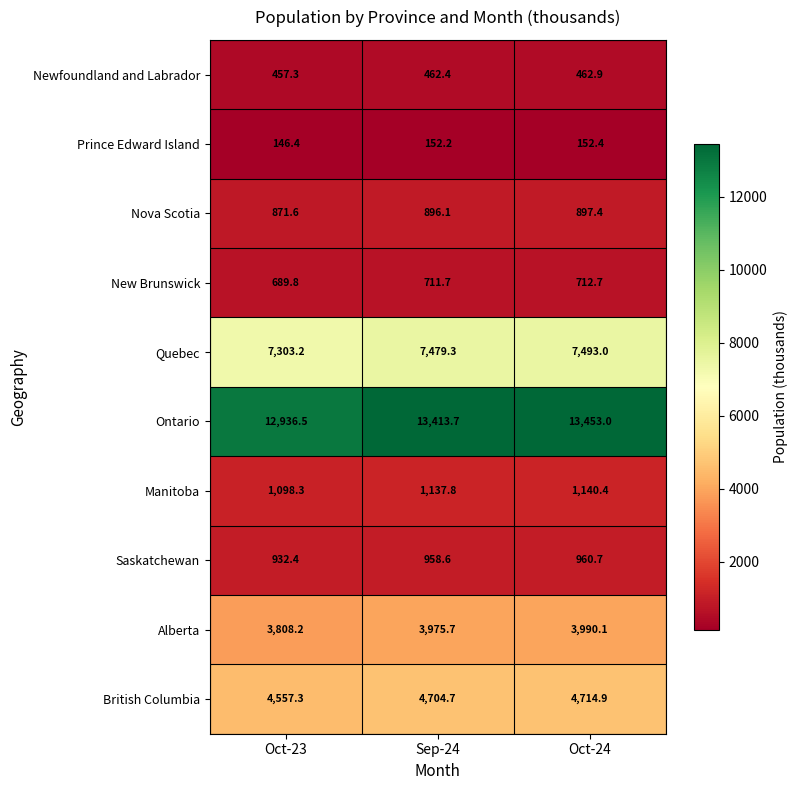

What is the spread (max minus min) of values at Oct-24?

13300.6